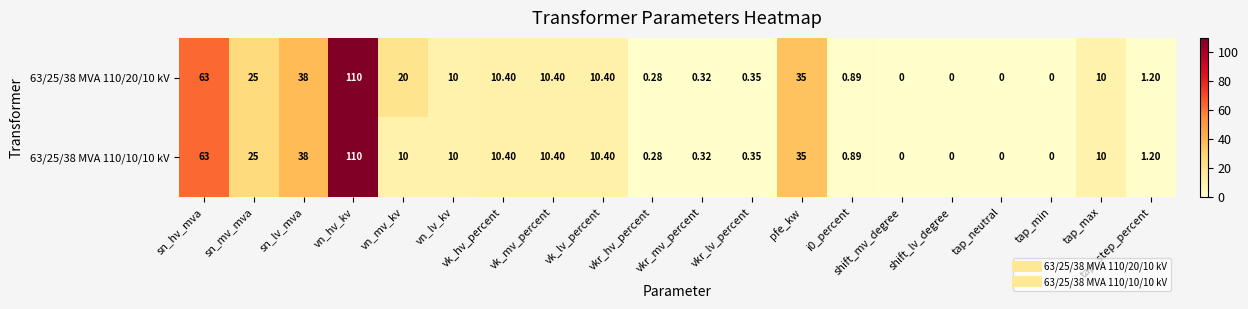

Which category has the highest value in the 63/25/38 MVA 110/20/10 kV series?

vn_hv_kv